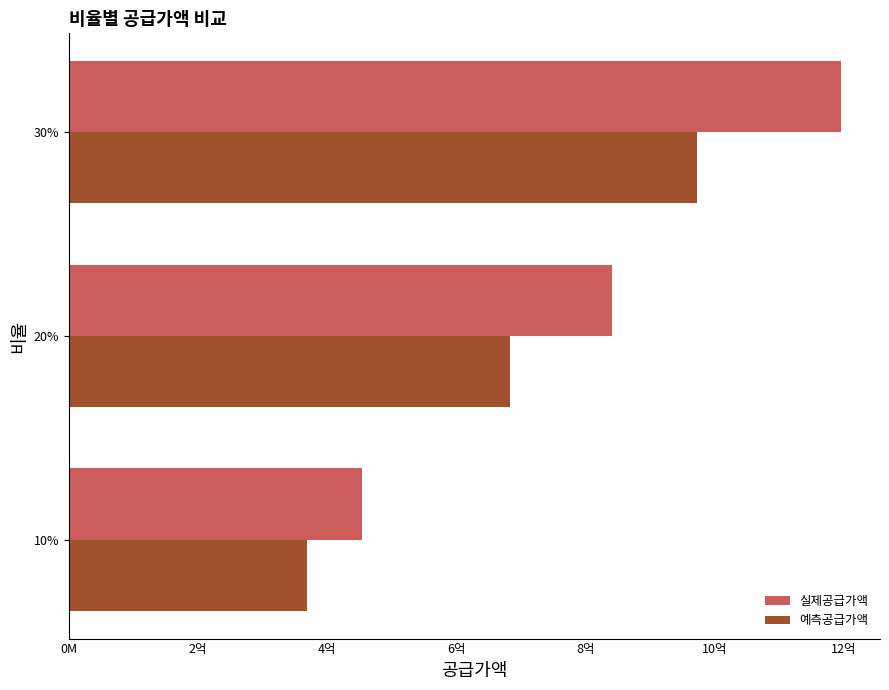

What position from the left is 10%?

1